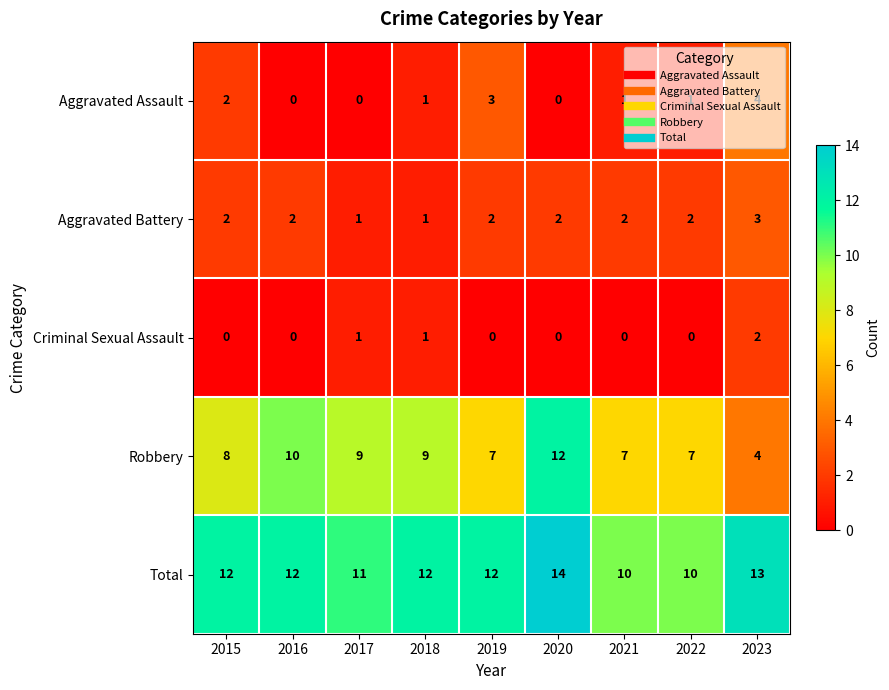

What is the difference between the highest and lowest values at 2022?

10